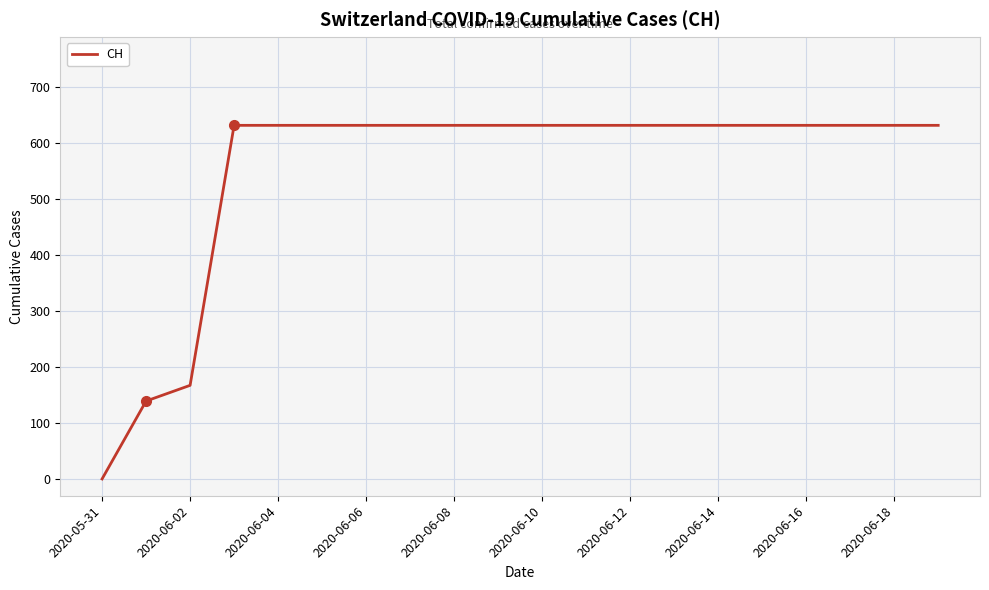

What is the sum of all values?

11033